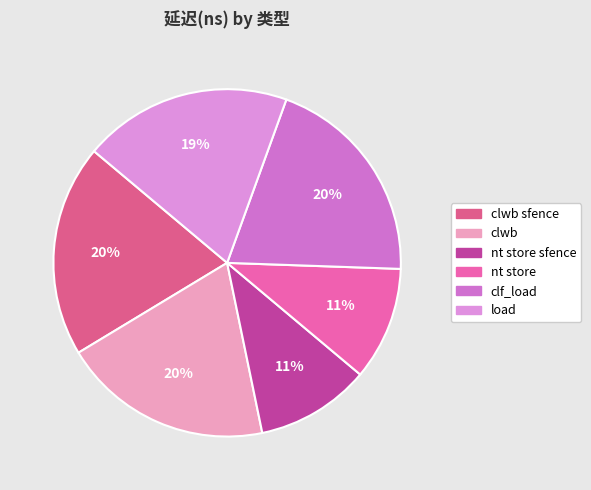

What is the change in value from clwb sfence to clwb?

-2